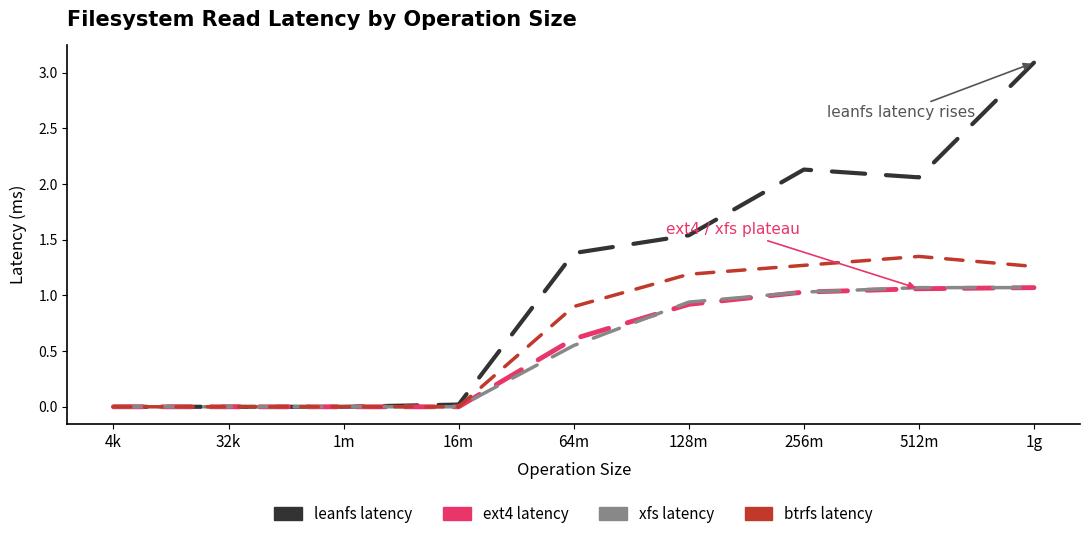

At which category is the sum across all series the highest?

1g